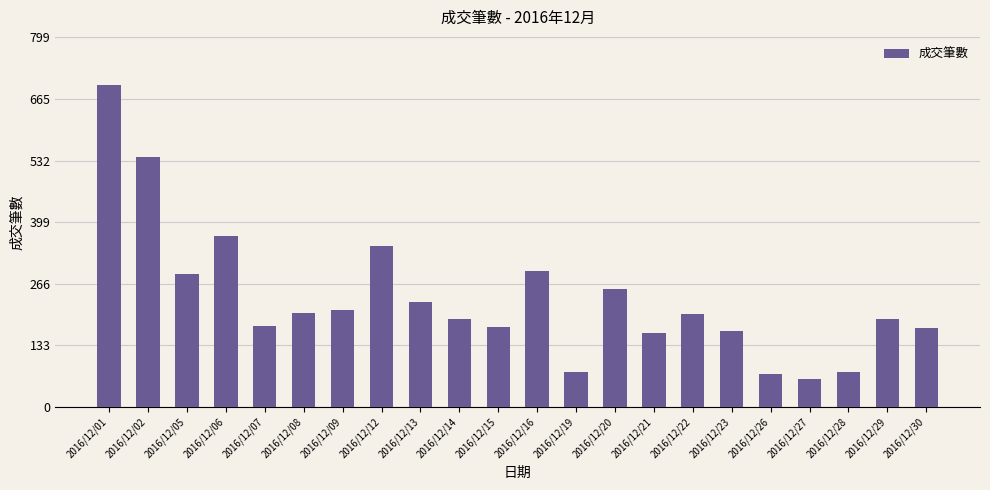

What is the difference between the maximum and minimum values?

635